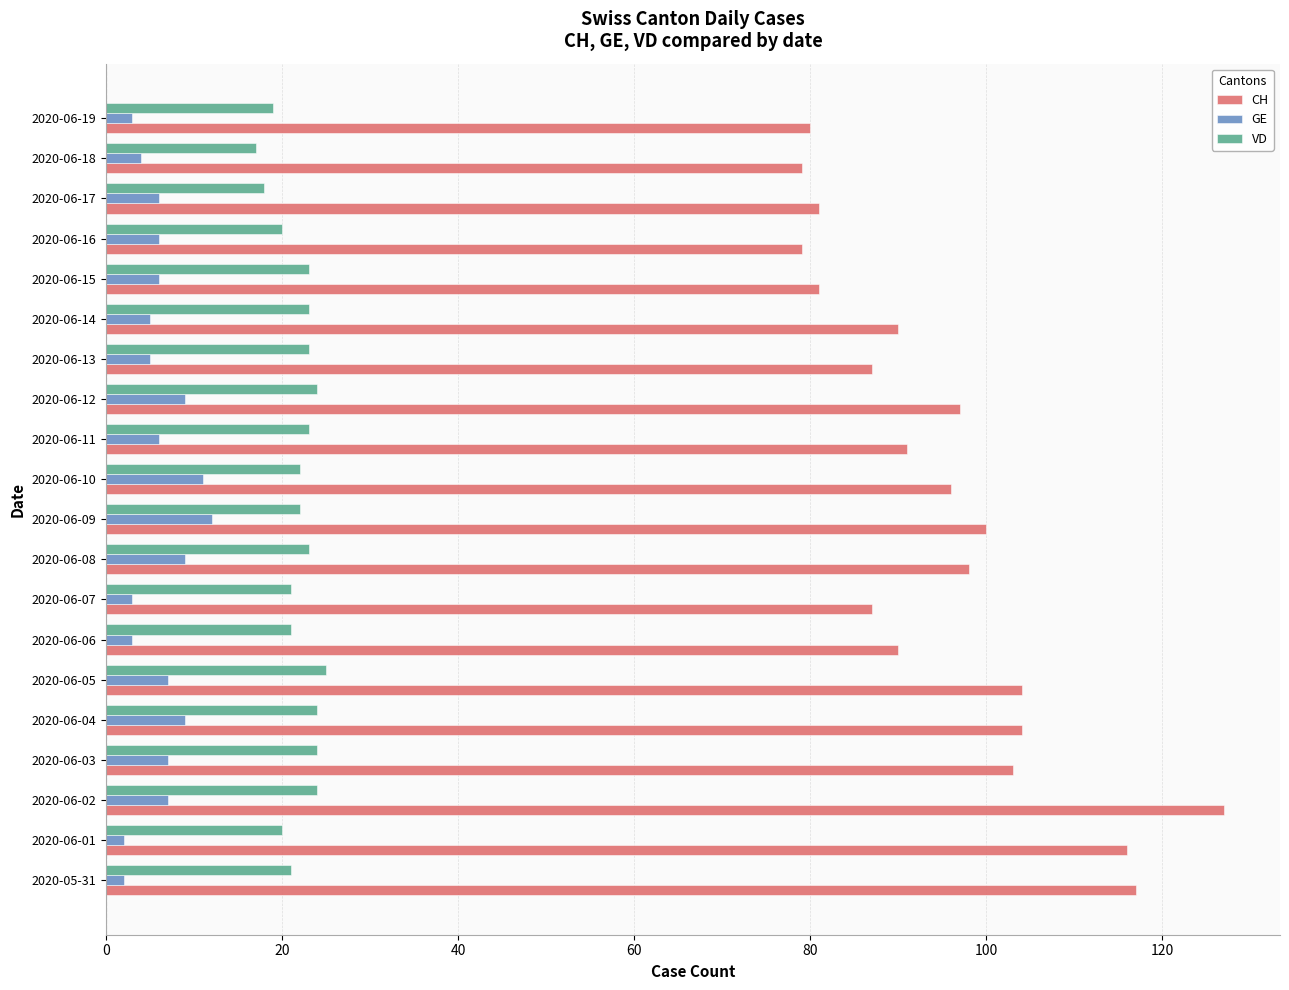

What is the spread (max minus min) of values at 2020-06-04?

95